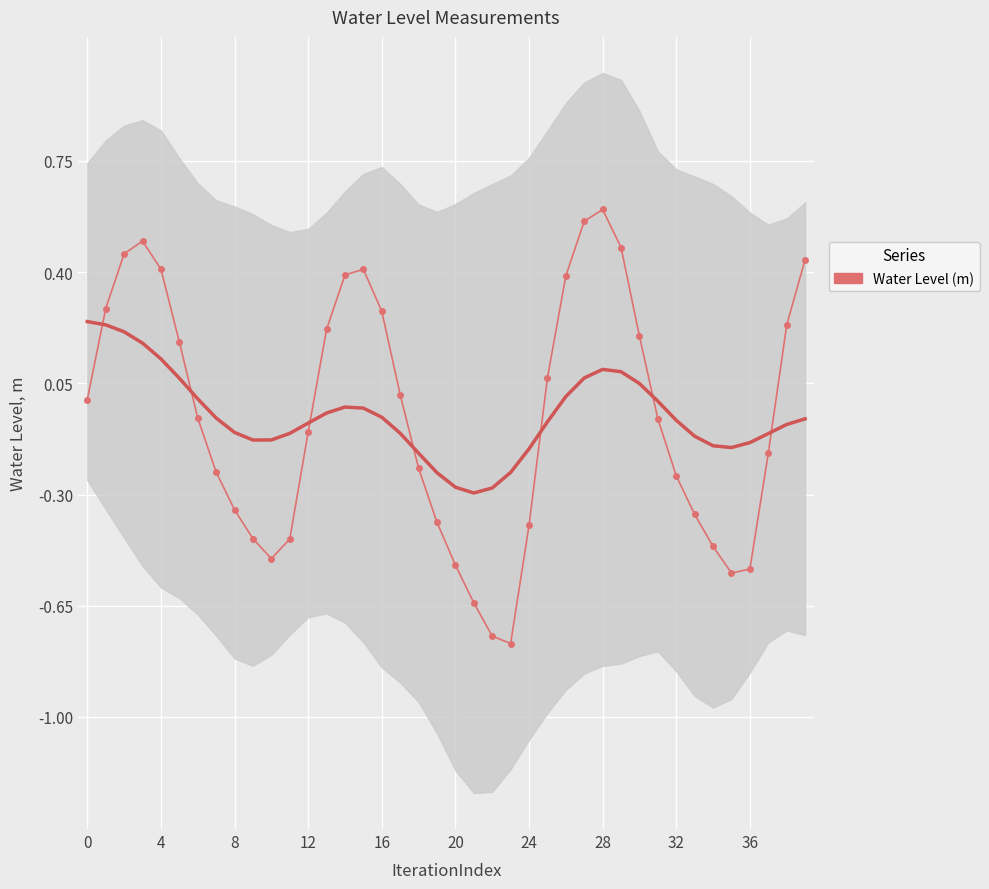

How many values are above zero?

18